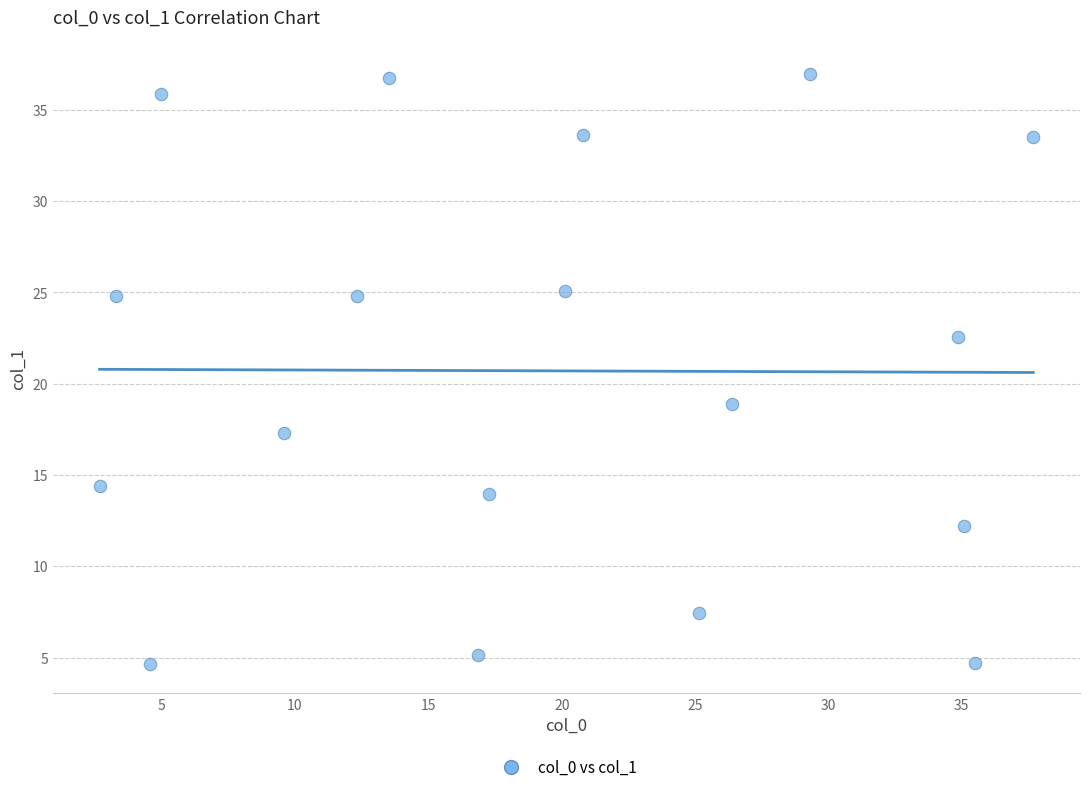

What is the range of Y values (max minus min)?

32.3